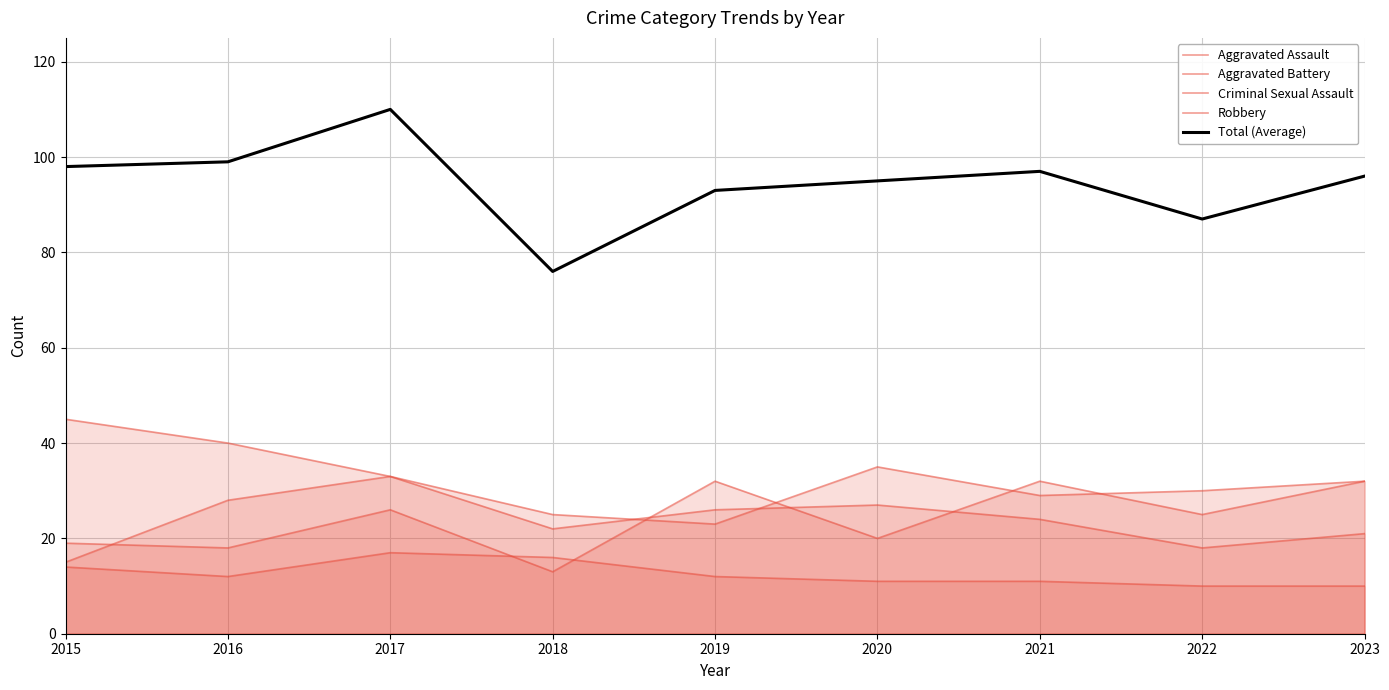

What is the difference between the Robbery values at 2023 and 2015?

13